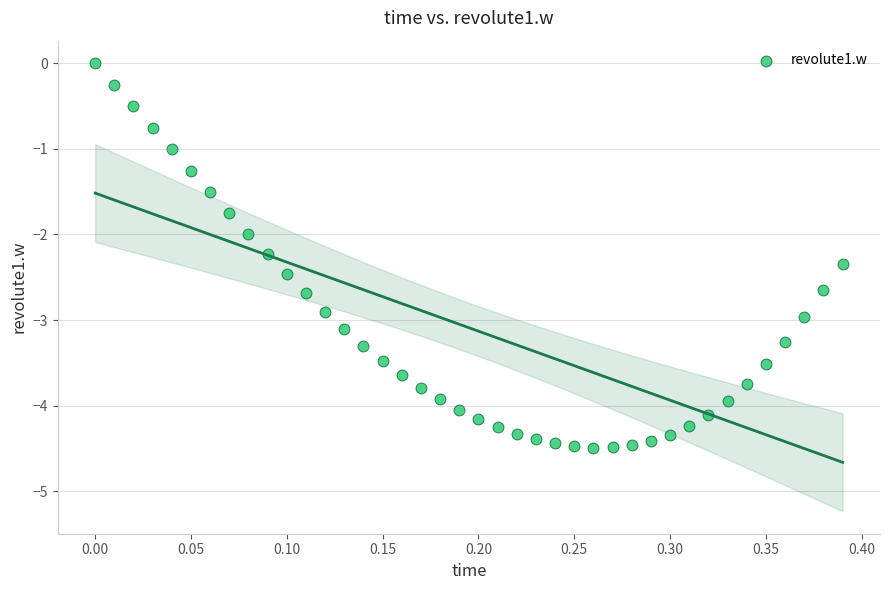

What is the range of Y values (max minus min)?

4.5